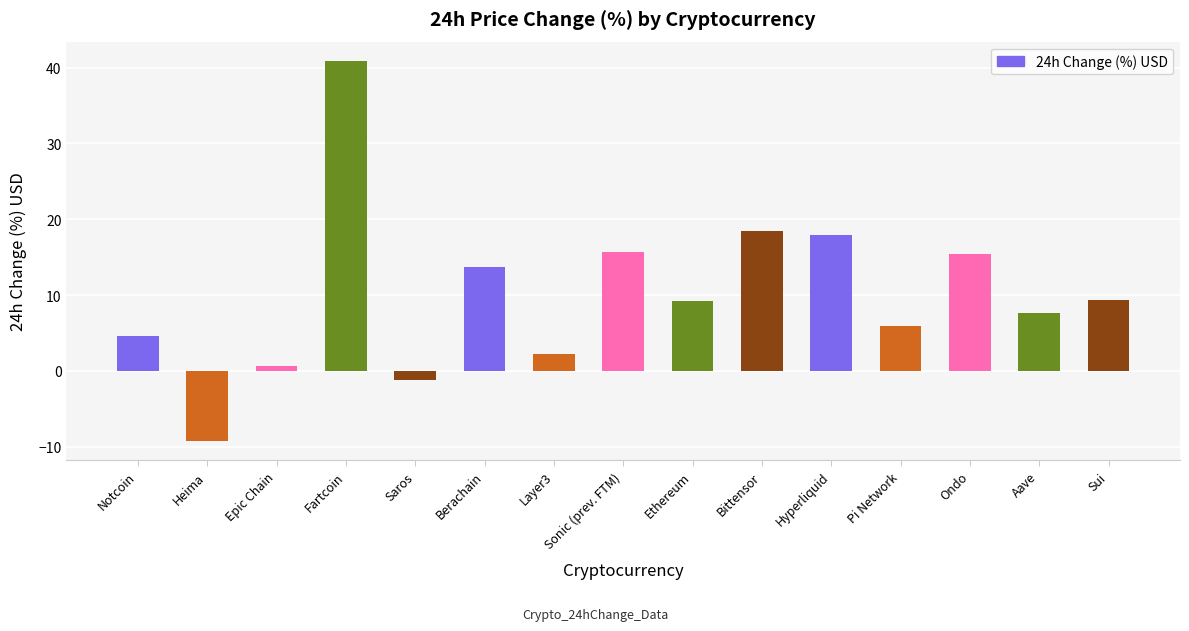

At which label does the data first exceed 9?

Fartcoin